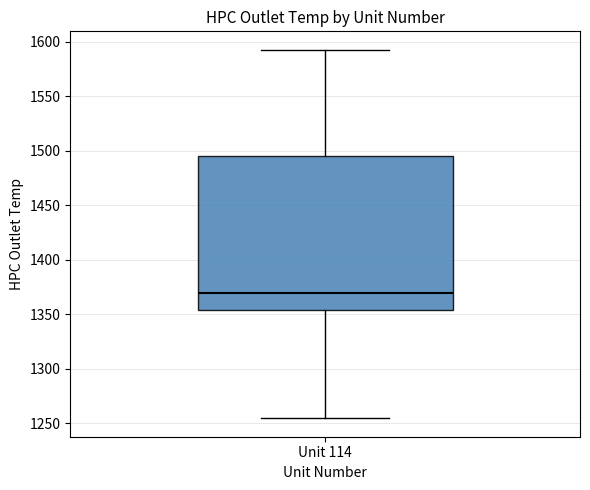

Transcribe this box plot: give where the median line is, the range the box spans, and where the two whiskers end, as read against the y-axis. The values are not printed on the chart, so give them approximately, as read against the axis.

median 1370, box 1355 to 1495, whiskers 1255 to 1595